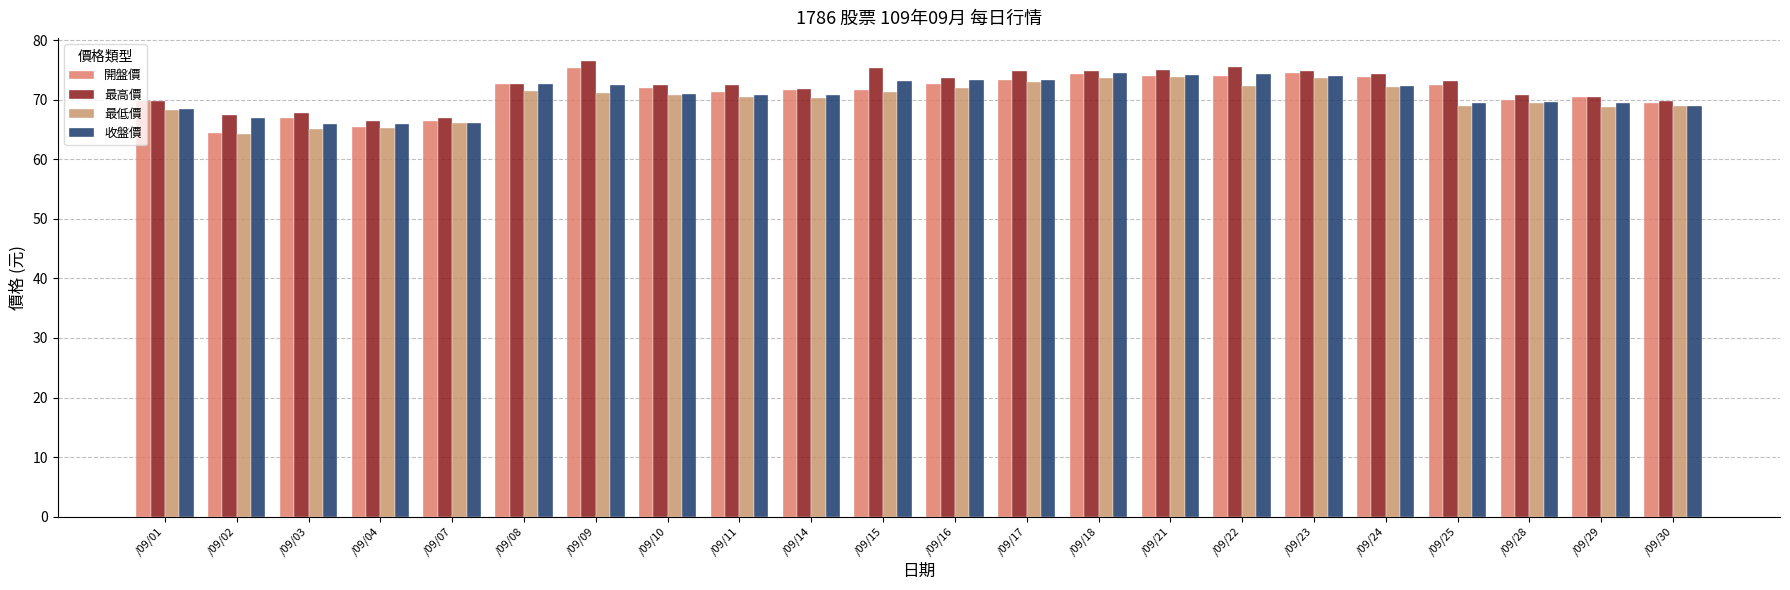

Where does the 開盤價 series first go above 72?

/09/08